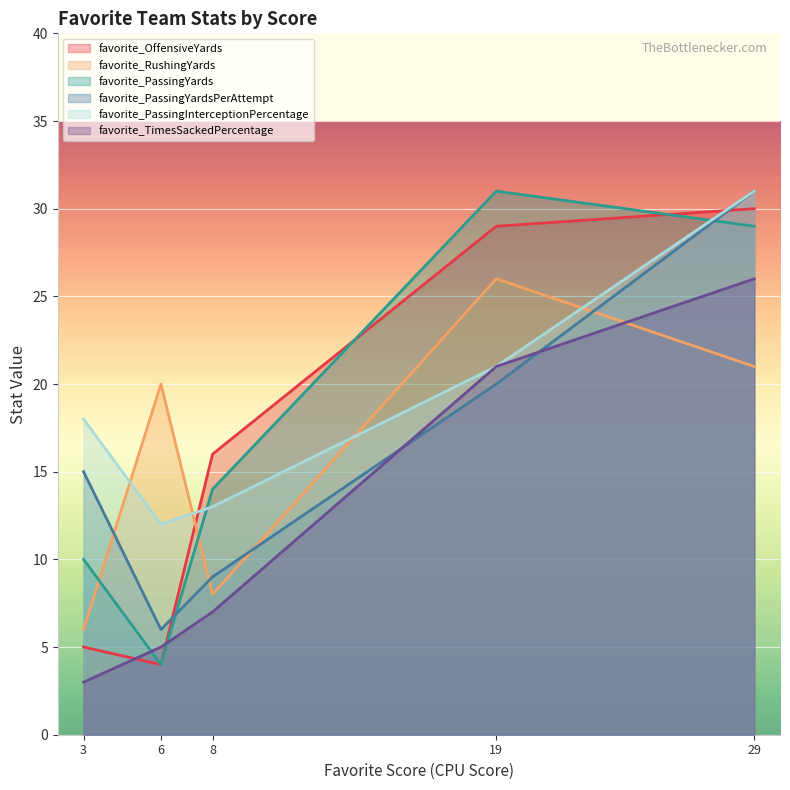

Which series changed the most between 6 and 29?

favorite_OffensiveYards